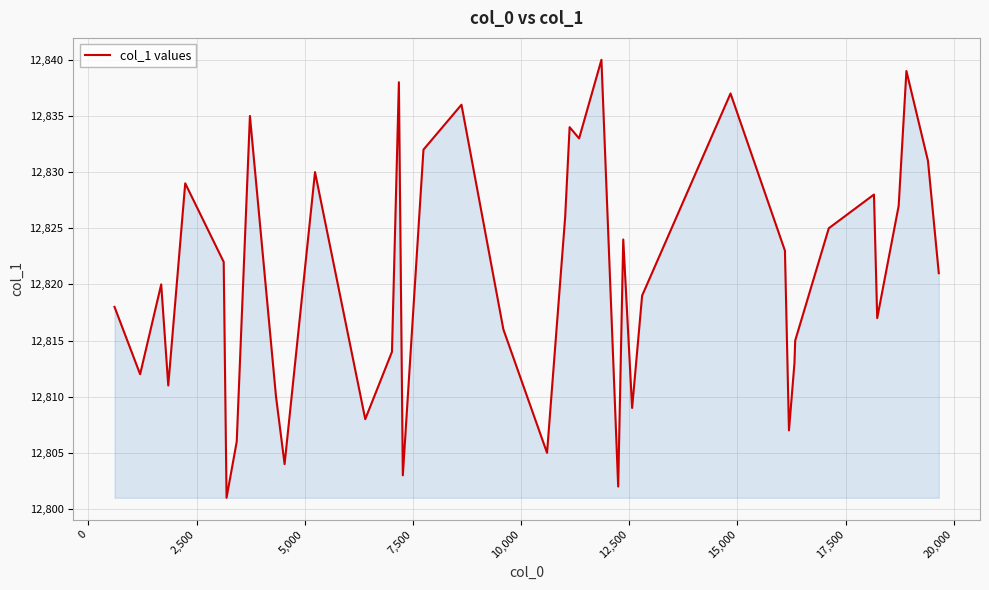

What is the maximum value shown in the chart?

12840